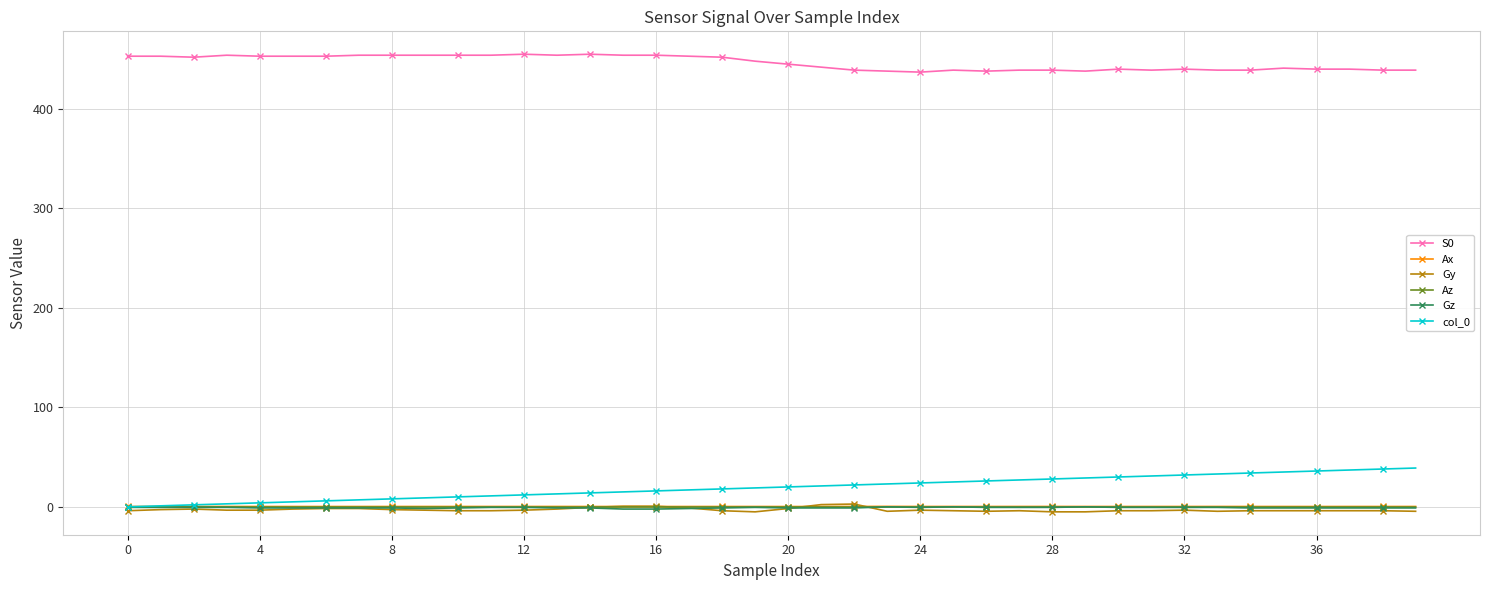

True or false: S0 and Gz intersect in this chart.

False